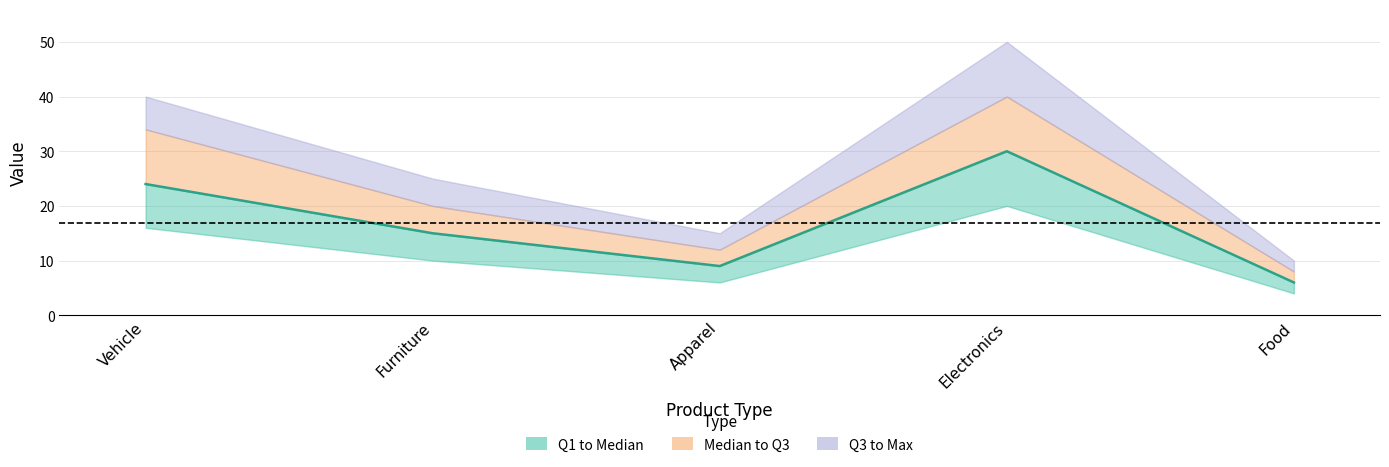

What is the label of the 5th point from the right?

Vehicle